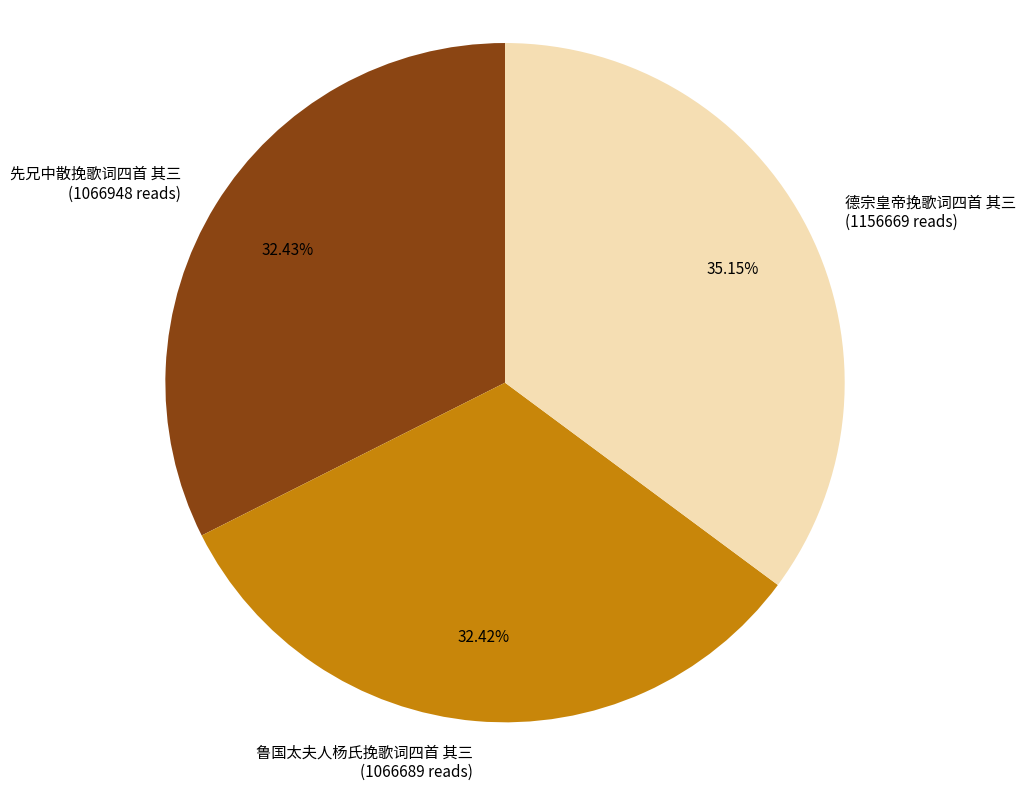

Is there a majority slice in this chart?

No